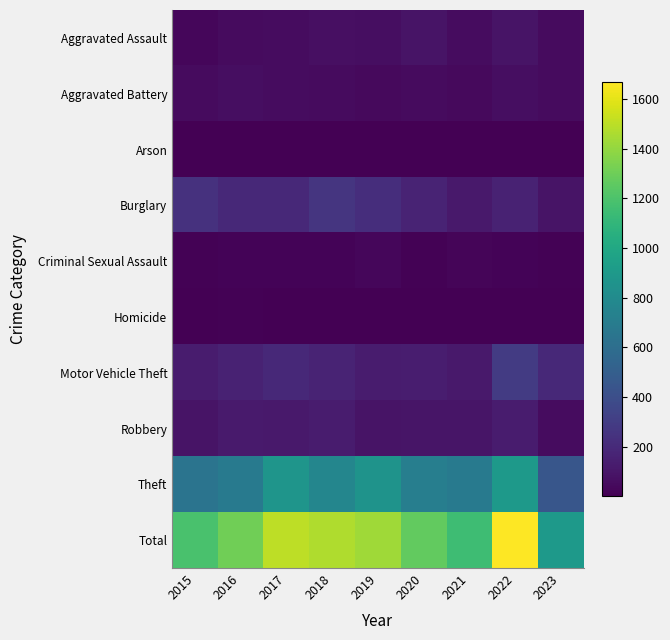

What is the total value across all series at 2016?

2620